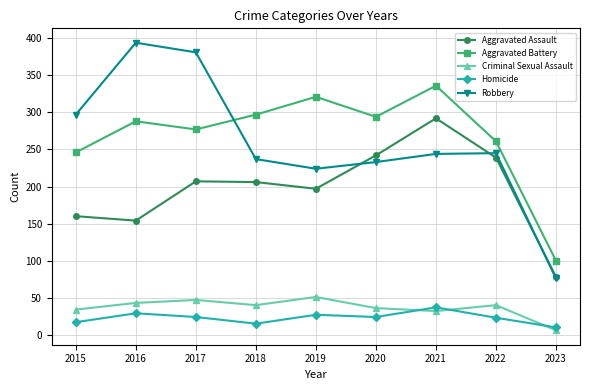

Which label corresponds to the smallest value in the chart?

2023